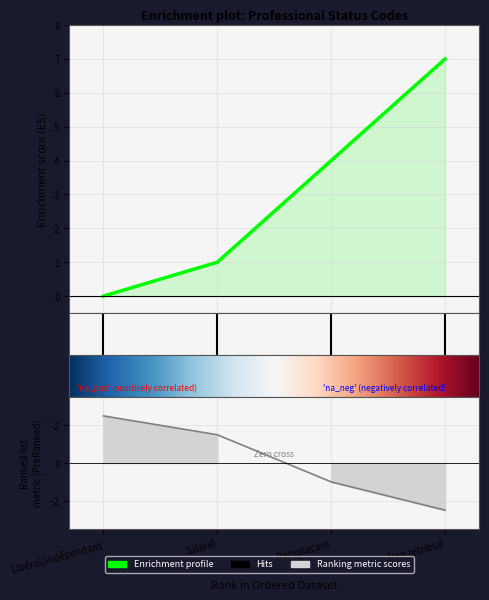

True or false: the data shows 1 at Salarié.

True